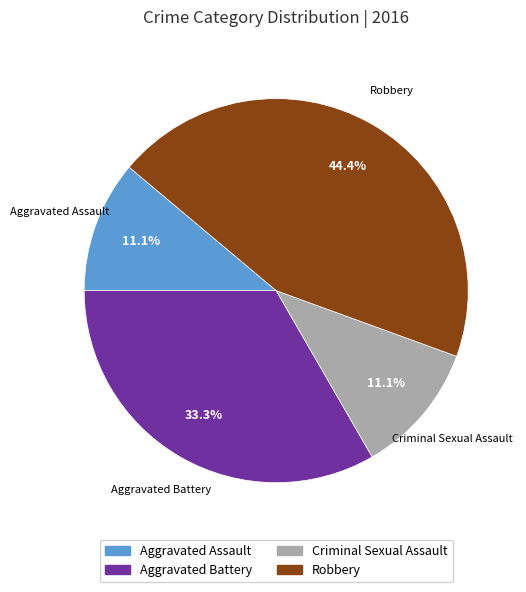

The Aggravated Battery slice represents 33% of the pie. True or false?

True